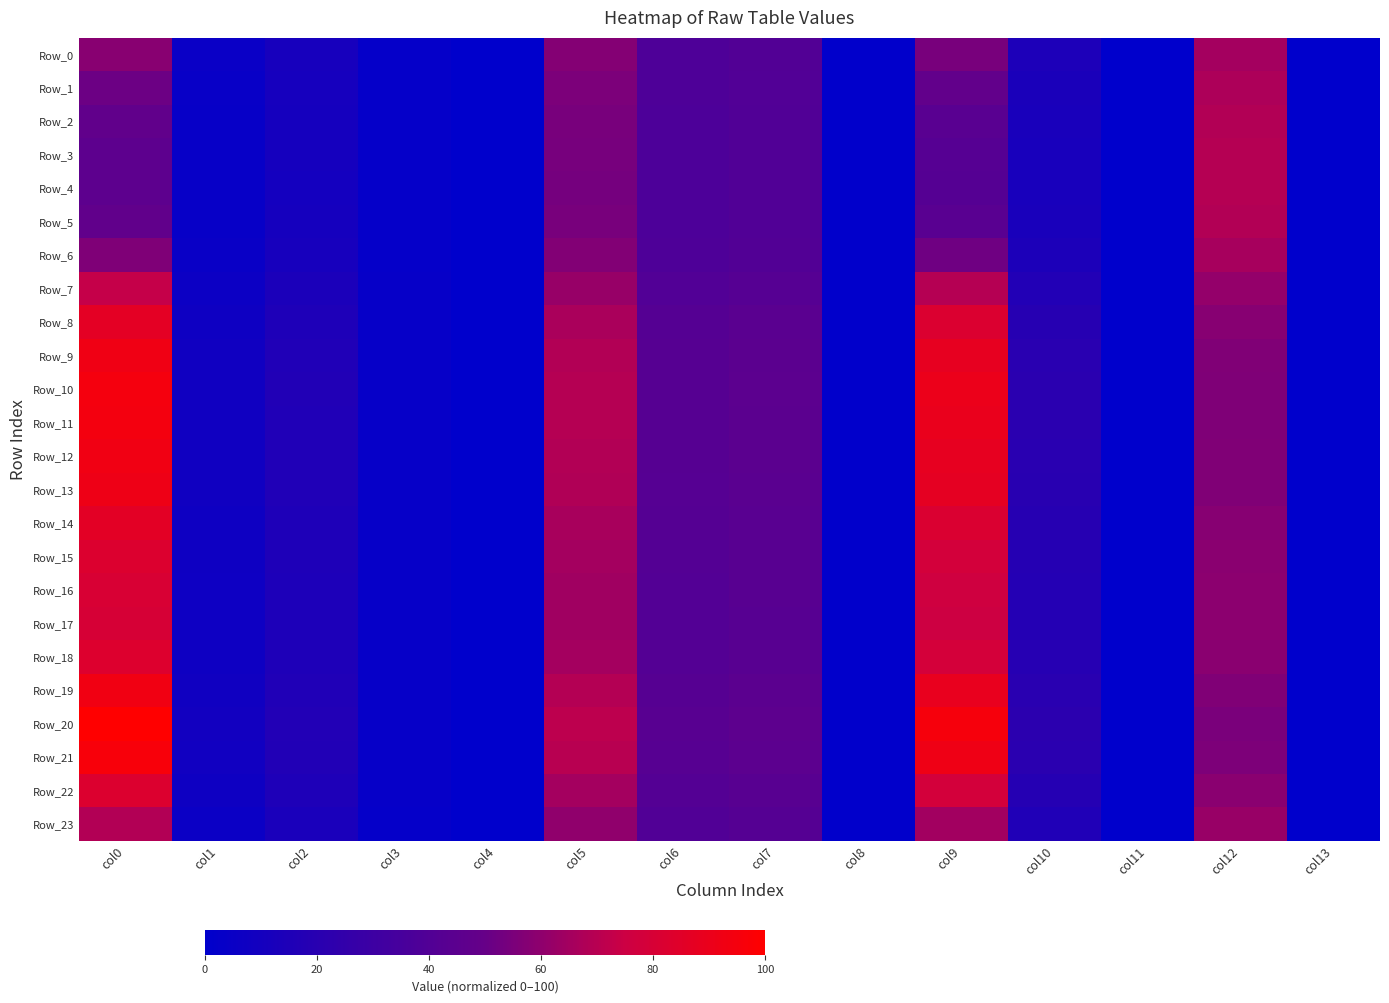

List the series in order of their peak value, highest first.

Row_20, Row_21, Row_10, Row_11, Row_19, Row_12, Row_9, Row_13, Row_8, Row_14, Row_18, Row_22, Row_15, Row_16, Row_17, Row_7, Row_4, Row_3, Row_5, Row_2, Row_23, Row_1, Row_6, Row_0